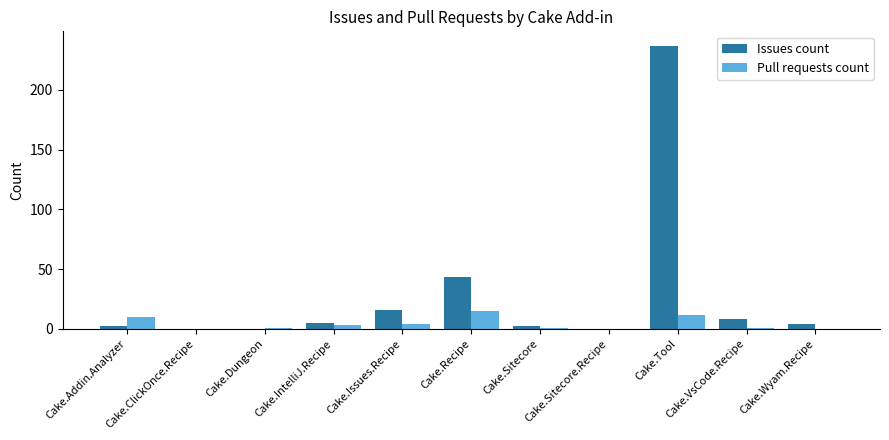

Are the bars grouped side by side (vs. stacked)?

Yes